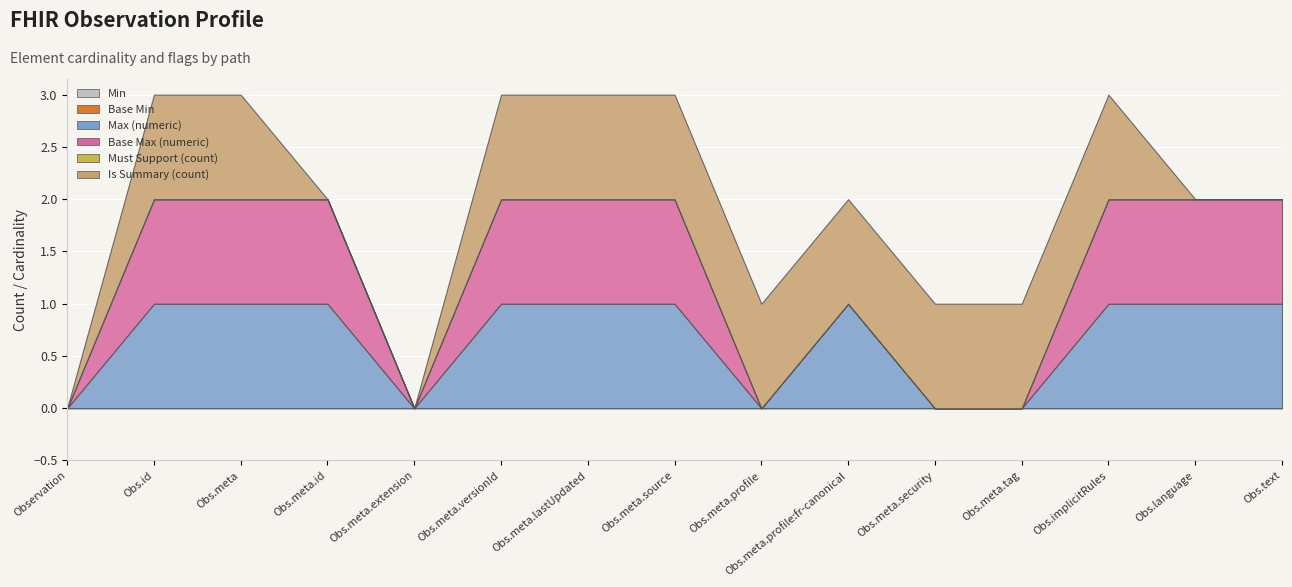

The Base Max (numeric) series shows 0 at Observation. True or false?

True